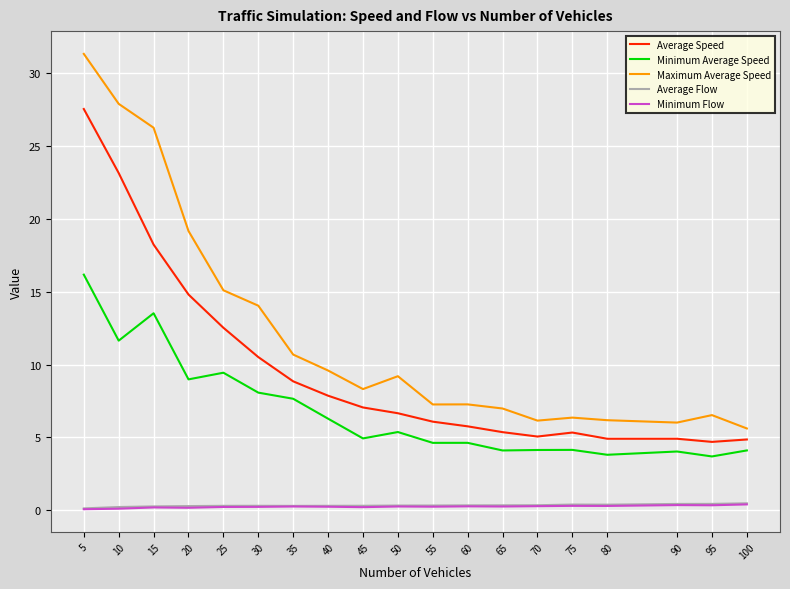

True or false: Average Speed and Minimum Average Speed intersect in this chart.

False